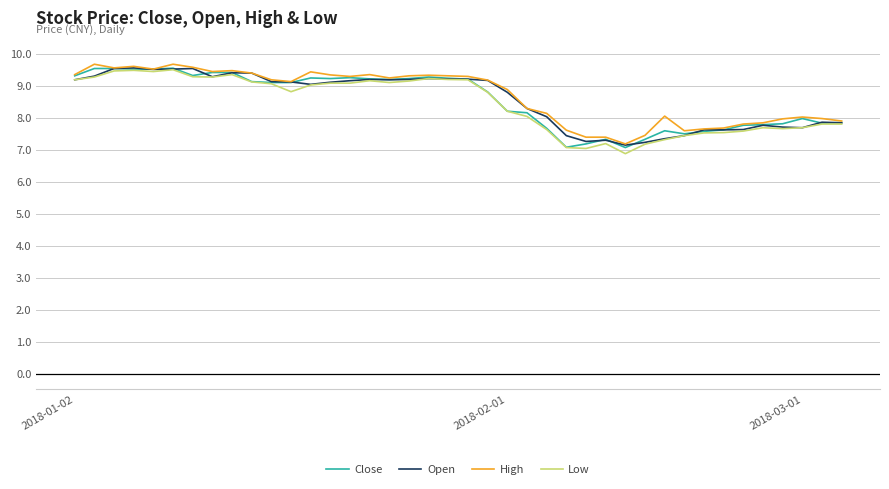

What is the greatest value displayed?

9.7